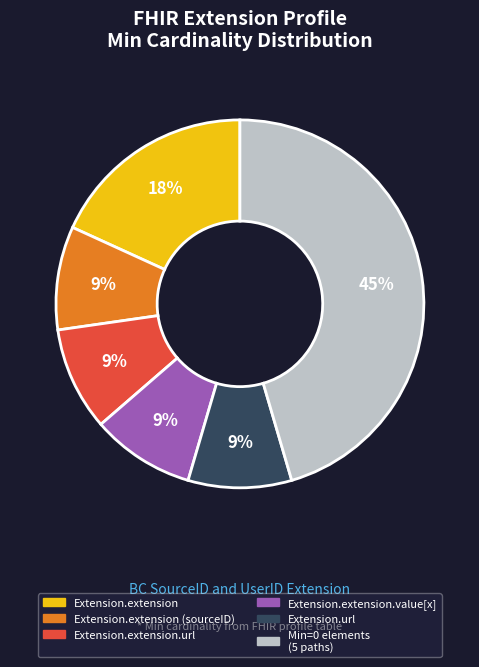

To the nearest percent, what is the difference between the largest and smallest slice percentages?

36%